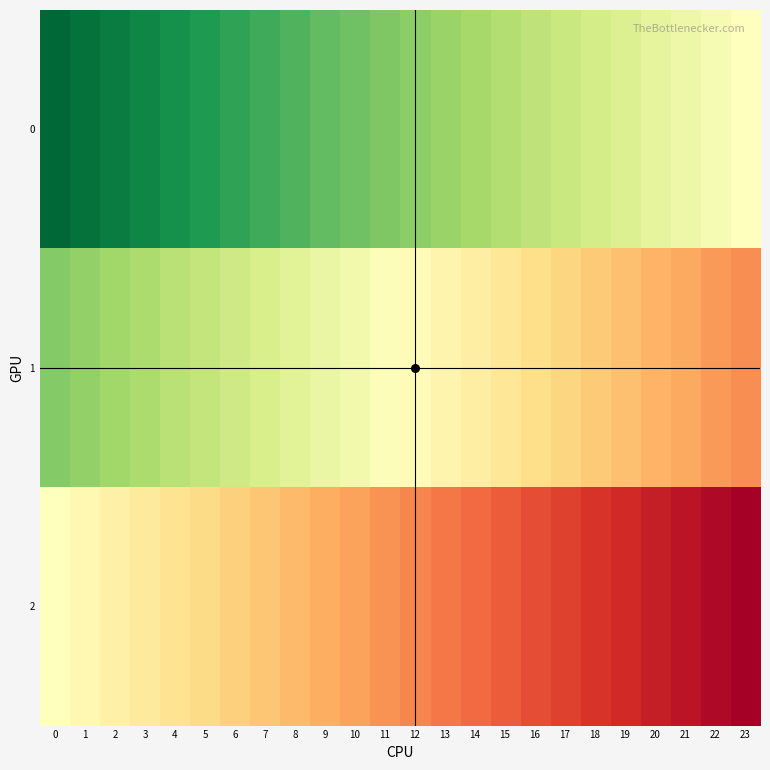

Reading left to right, extract all data points from this chart.

0: 0=1.0	1=1.0	2=1.0	3=0.9	4=0.9	5=0.9	6=0.9	7=0.8	8=0.8	9=0.8	10=0.8	11=0.8	12=0.7	13=0.7	14=0.7	15=0.7	16=0.7	17=0.6	18=0.6	19=0.6	20=0.6	21=0.5	22=0.5	23=0.5
1: 0=0.8	1=0.7	2=0.7	3=0.7	4=0.7	5=0.6	6=0.6	7=0.6	8=0.6	9=0.6	10=0.5	11=0.5	12=0.5	13=0.5	14=0.4	15=0.4	16=0.4	17=0.4	18=0.4	19=0.3	20=0.3	21=0.3	22=0.3	23=0.2
2: 0=0.5	1=0.5	2=0.5	3=0.4	4=0.4	5=0.4	6=0.4	7=0.3	8=0.3	9=0.3	10=0.3	11=0.3	12=0.2	13=0.2	14=0.2	15=0.2	16=0.2	17=0.1	18=0.1	19=0.1	20=0.1	21=0.0	22=0.0	23=0.0